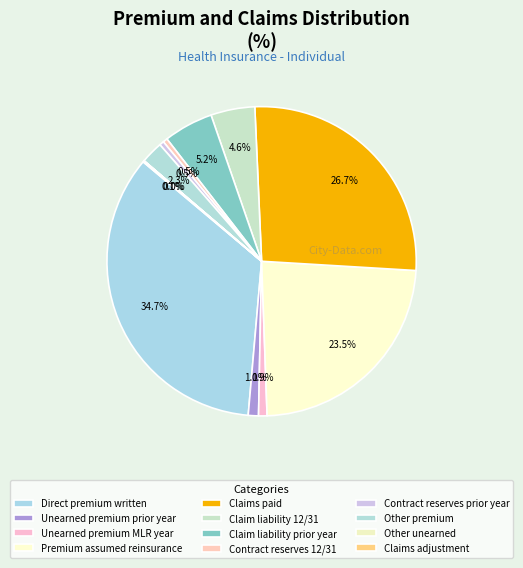

What percentage is the Unearned premium prior year slice, to the nearest percent?

1%